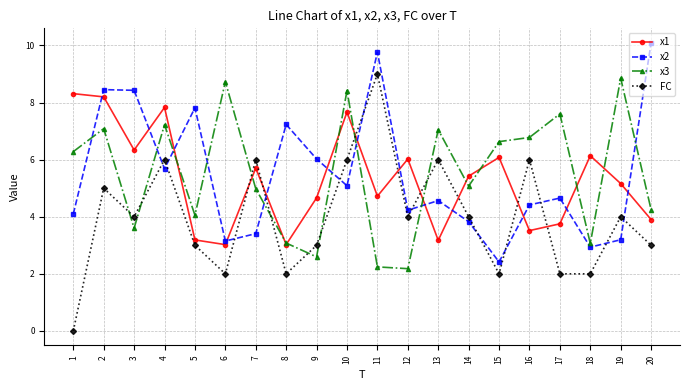

The value of FC at 14 is 5.8. True or false?

False